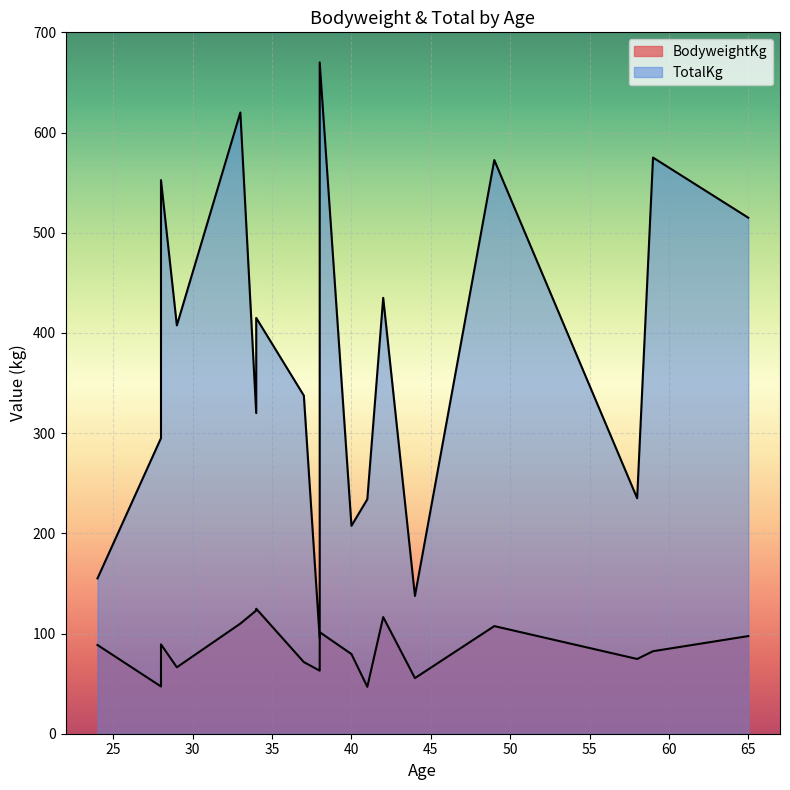

True or false: BodyweightKg has a value of 18.3 at 28.

False